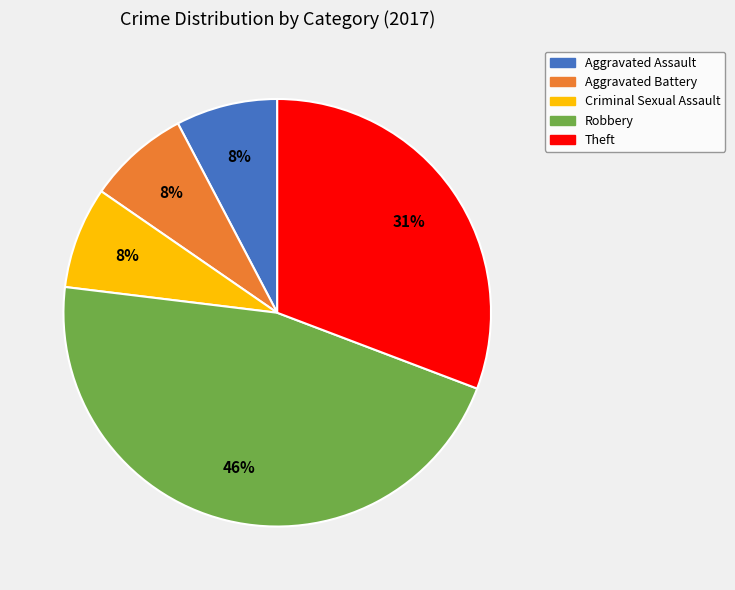

Does Theft represent more than half of the total?

No